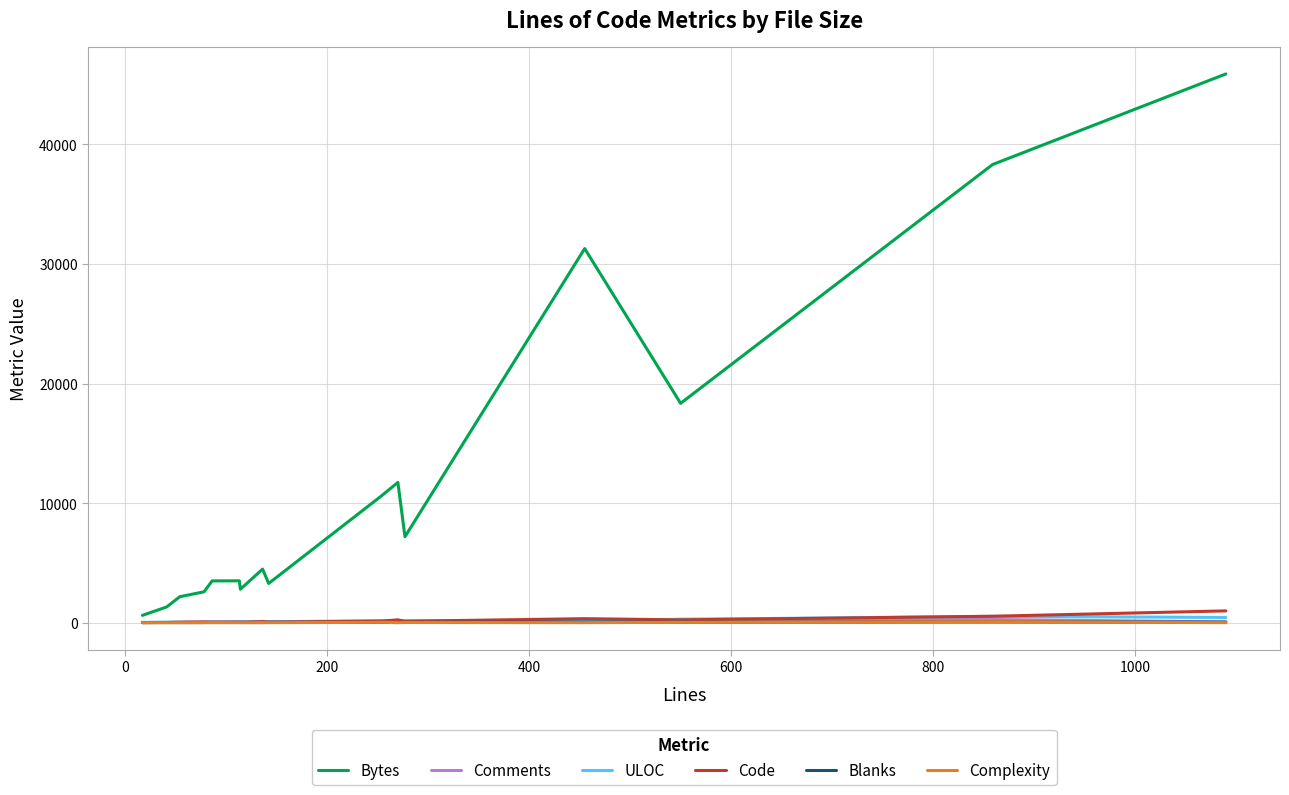

Which series has the largest range (max minus min)?

Bytes